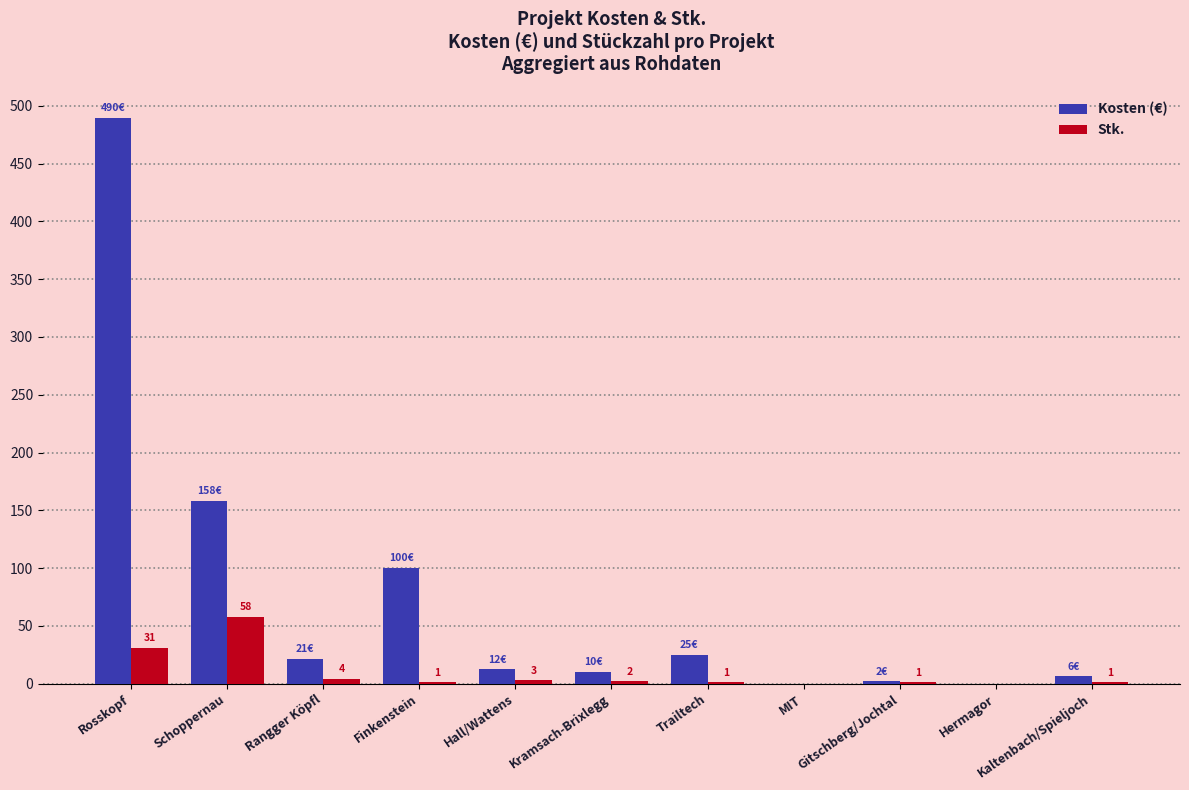

What is the sum of all Kosten (€) values?

825.4